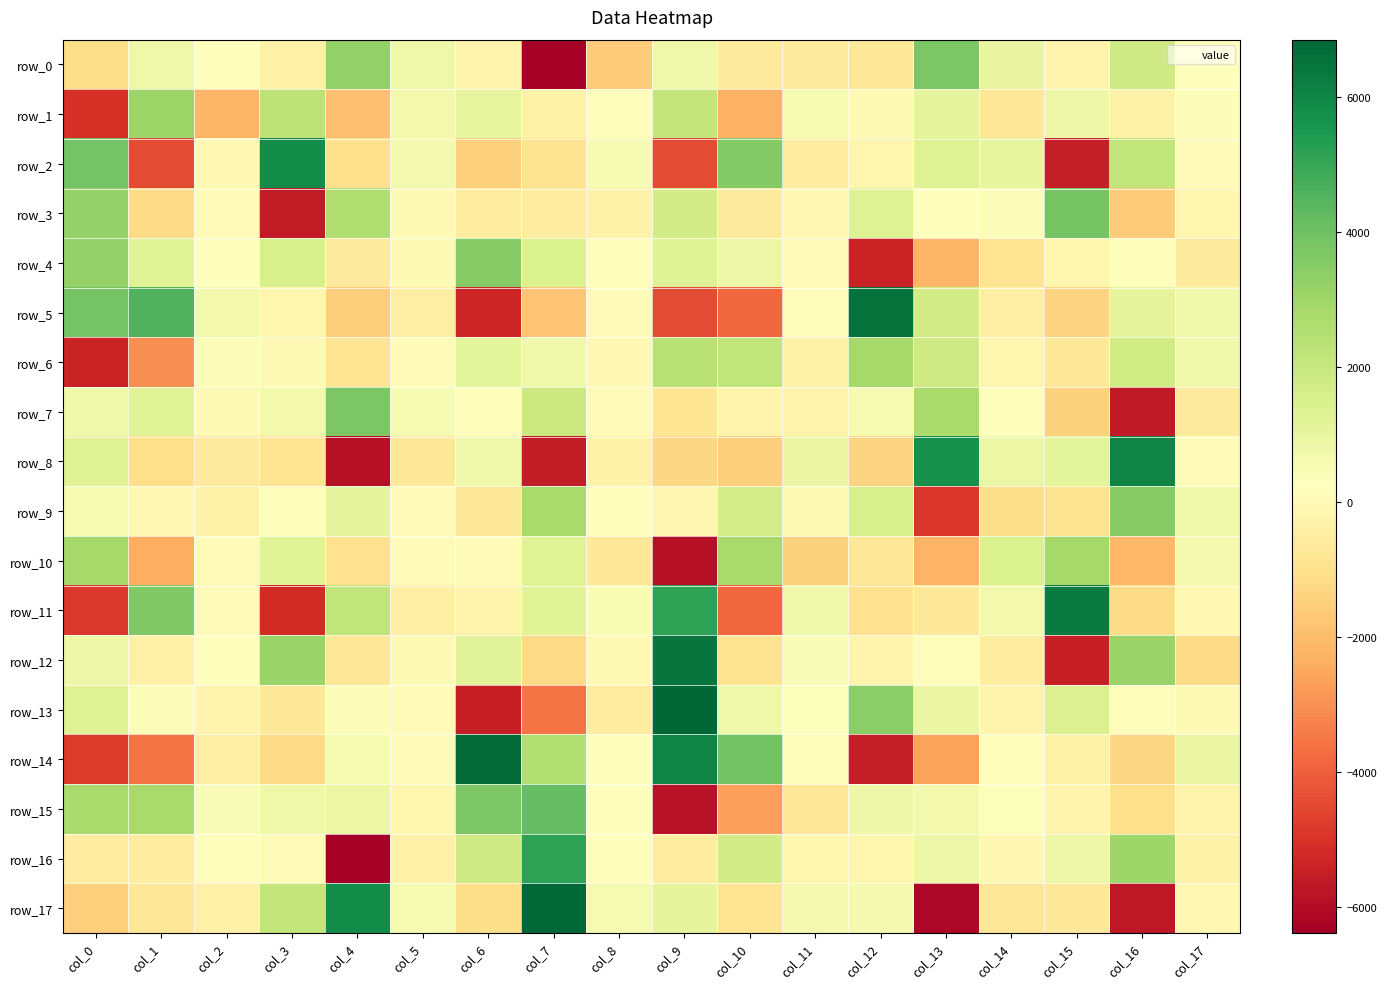

What is the sum of all row_6 values?

3420.7